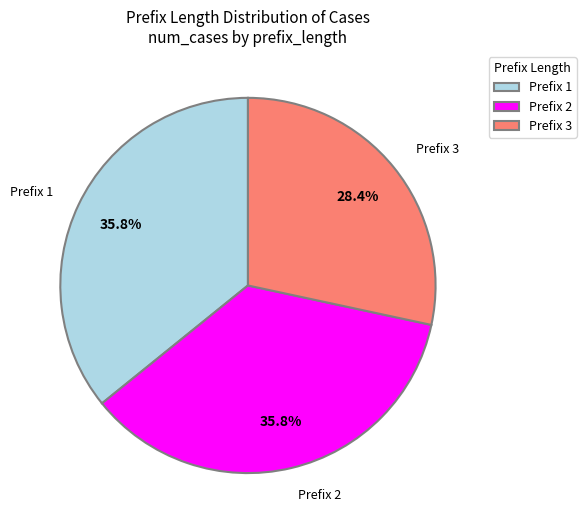

Count the number of slices in the pie.

3